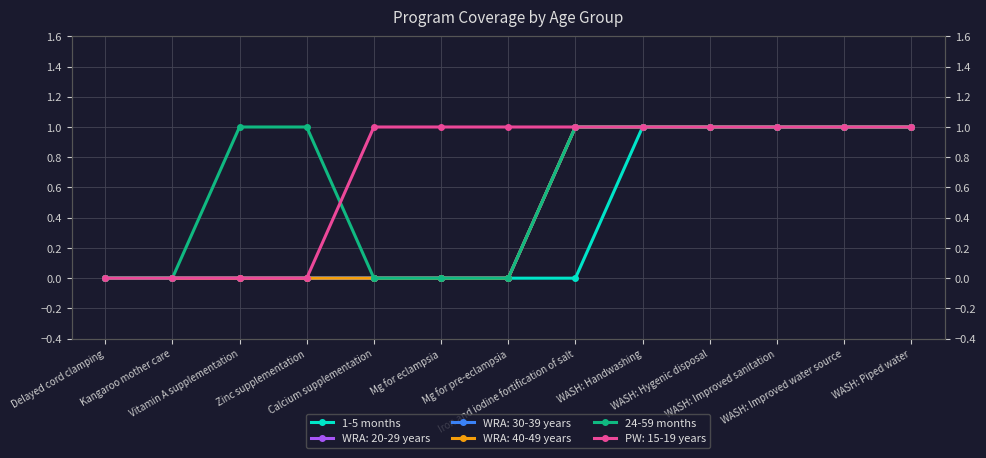

Which series has the largest range (max minus min)?

1-5 months